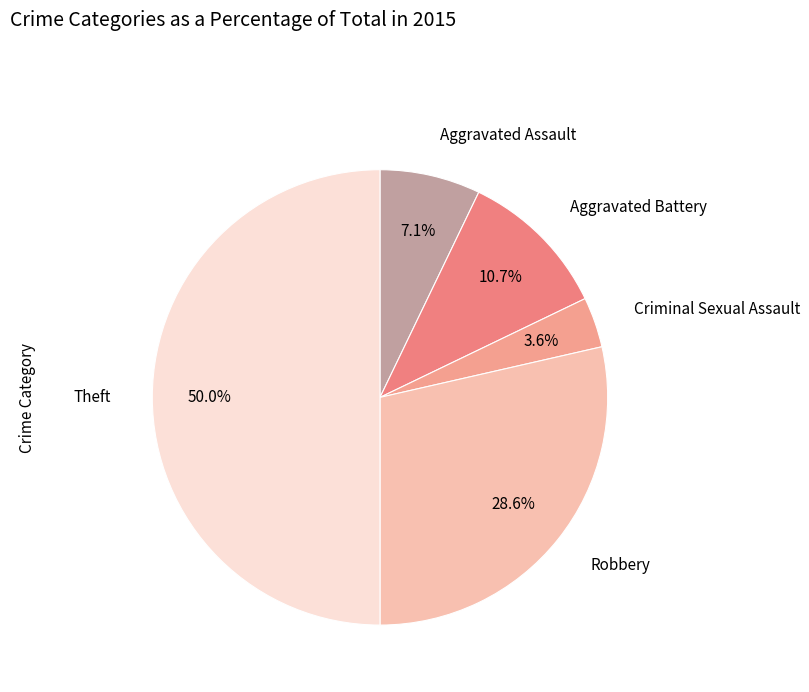

How many slices are in this pie chart?

5